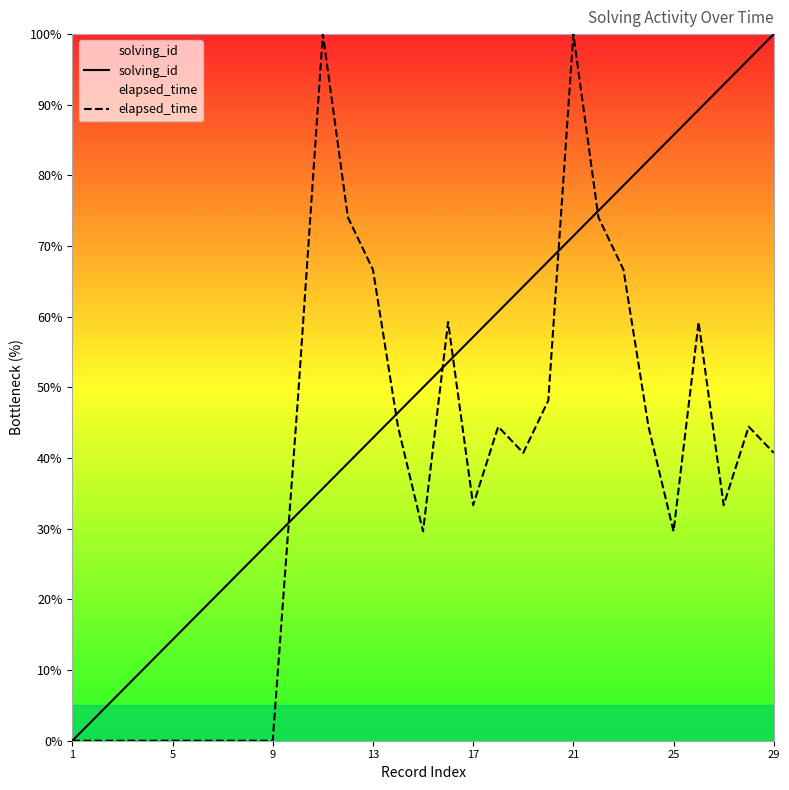

The solving_id series shows 14.3 at 5. True or false?

True